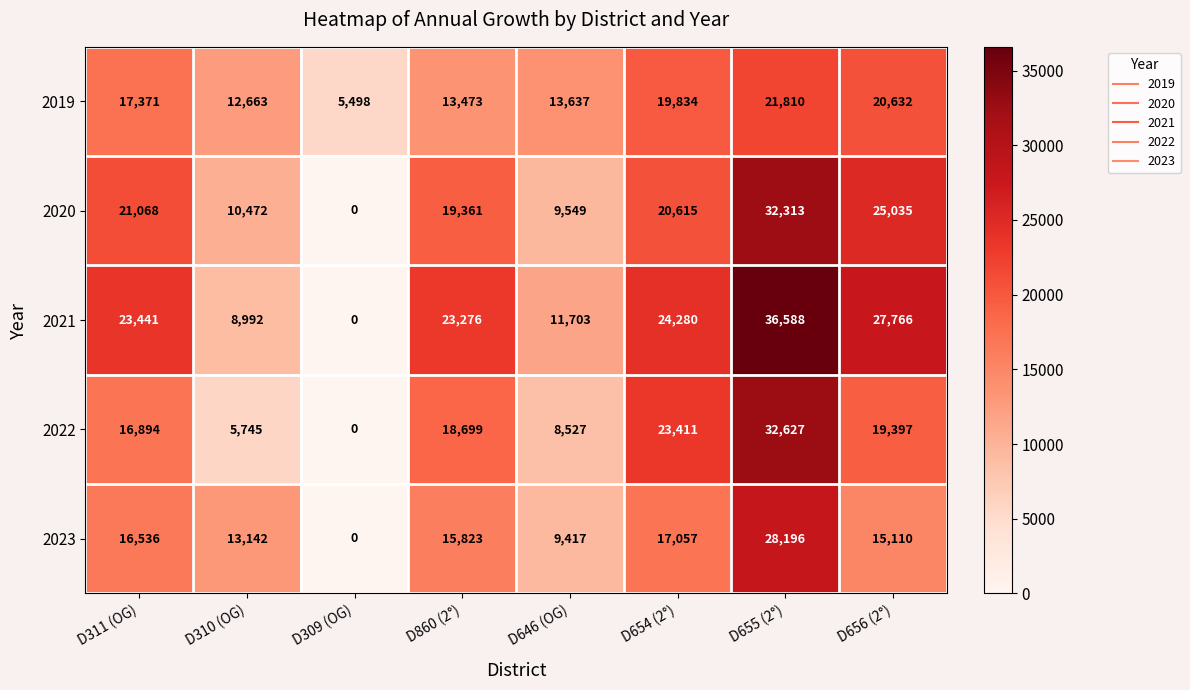

Which series changed the most between D311 (OG) and D860 (2°)?

2019